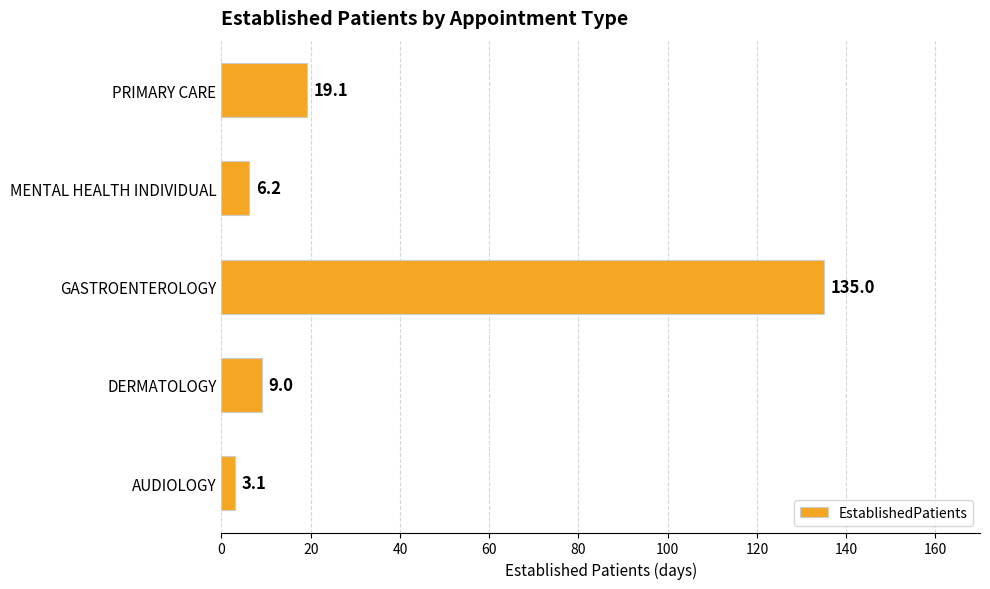

List the labels in order of value, smallest first.

AUDIOLOGY, MENTAL HEALTH INDIVIDUAL, DERMATOLOGY, PRIMARY CARE, GASTROENTEROLOGY